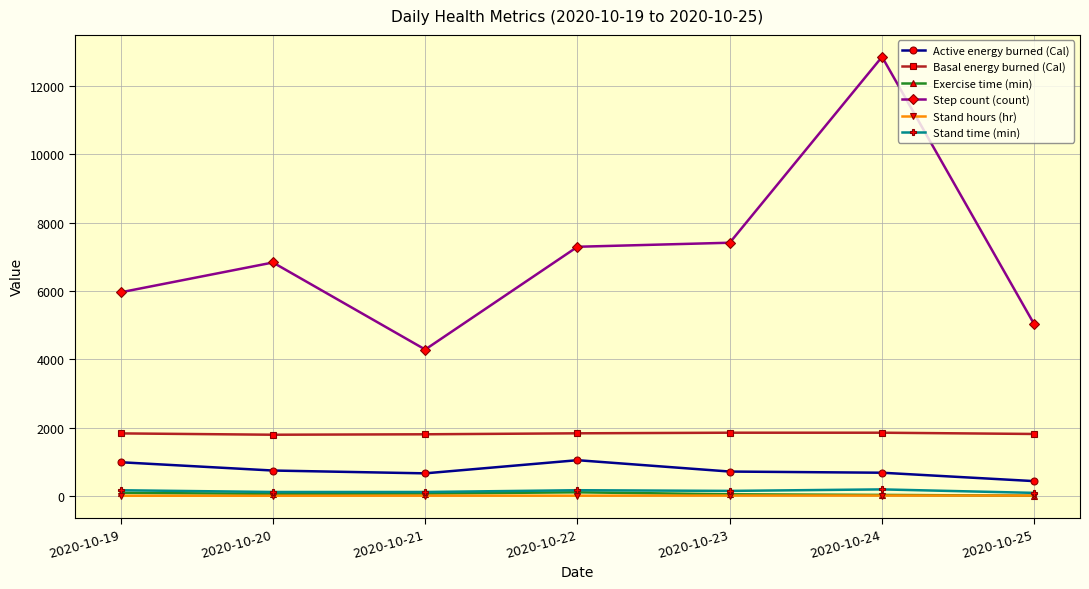

At how many categories does at least one series exceed 1557?

7